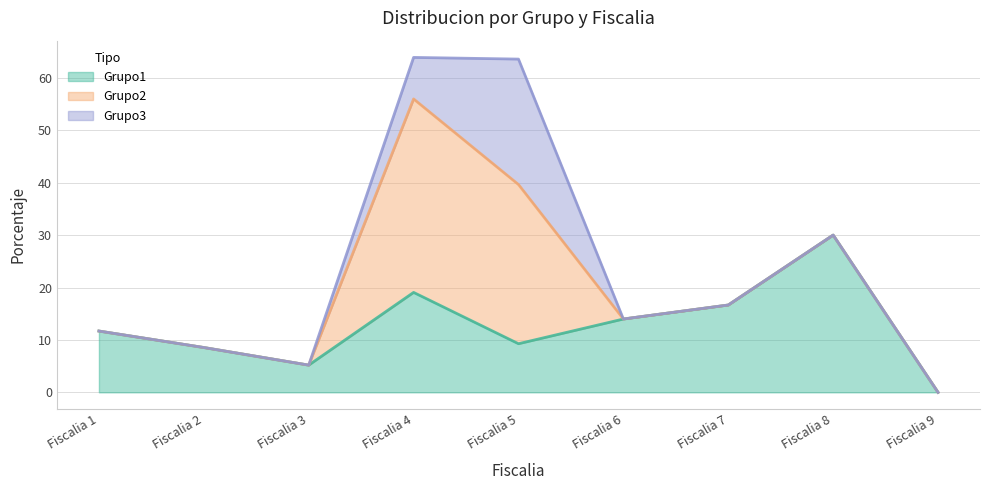

Reading left to right, extract all data points from this chart.

Grupo1: Fiscalia 1=11.7	Fiscalia 2=8.6	Fiscalia 3=5.2	Fiscalia 4=19.1	Fiscalia 5=9.3	Fiscalia 6=14.0	Fiscalia 7=16.7	Fiscalia 8=30.0	Fiscalia 9=0.0
Grupo2: Fiscalia 1=0.0	Fiscalia 2=0.0	Fiscalia 3=0.0	Fiscalia 4=36.9	Fiscalia 5=30.4	Fiscalia 6=0.0	Fiscalia 7=0.0	Fiscalia 8=0.0	Fiscalia 9=0.0
Grupo3: Fiscalia 1=0.0	Fiscalia 2=0.0	Fiscalia 3=0.0	Fiscalia 4=7.9	Fiscalia 5=24.0	Fiscalia 6=0.0	Fiscalia 7=0.0	Fiscalia 8=0.0	Fiscalia 9=0.0